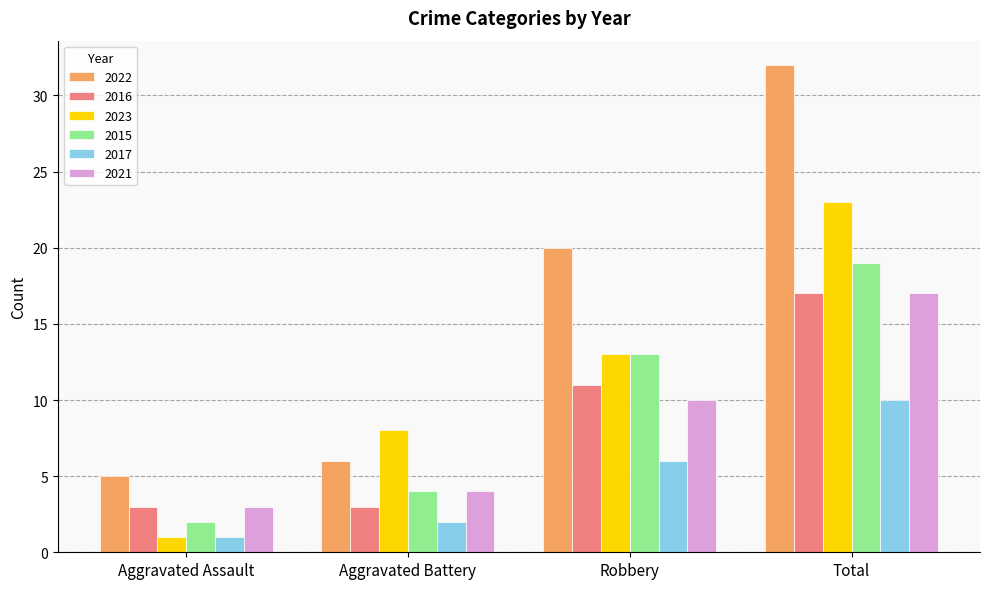

Reading right to left, what are all the values shown in this chart?

2022: 32	20	6	5
2016: 17	11	3	3
2023: 23	13	8	1
2015: 19	13	4	2
2017: 10	6	2	1
2021: 17	10	4	3